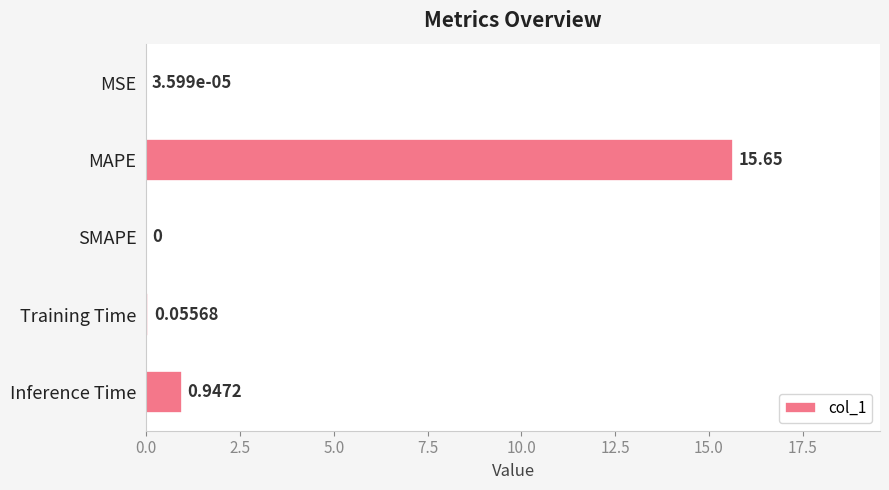

At which label is the value closest to 7?

Inference Time